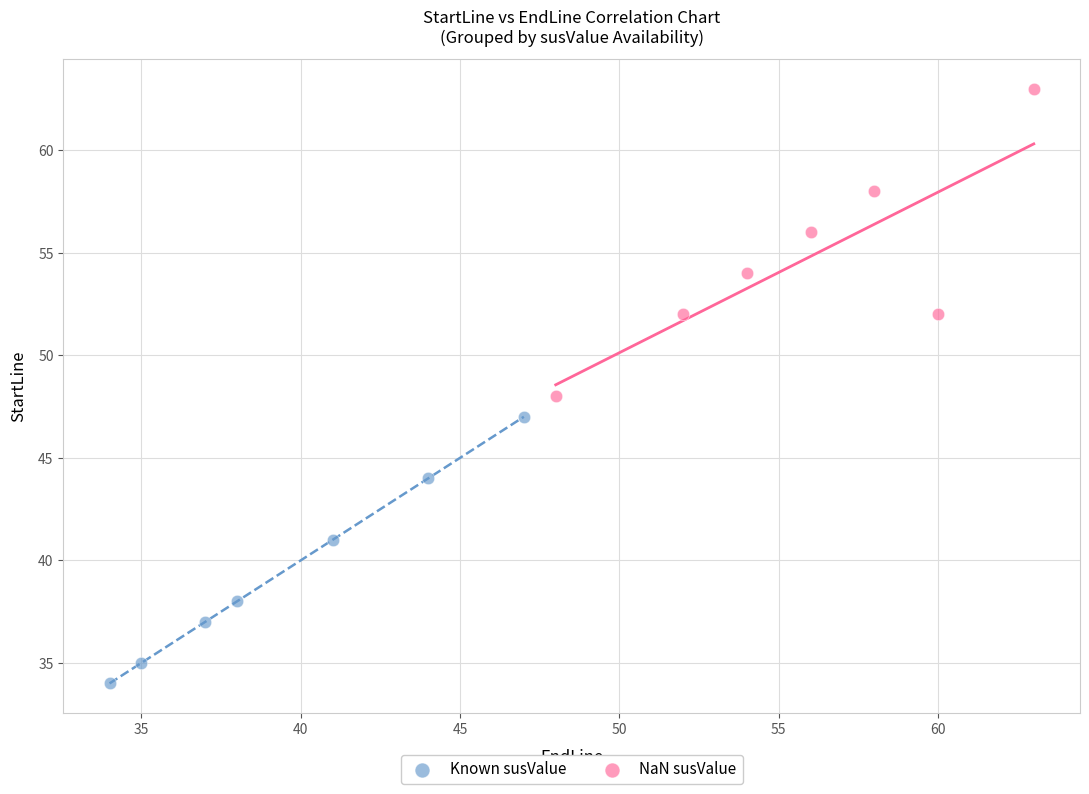

Which series reaches the minimum Y coordinate?

Known susValue